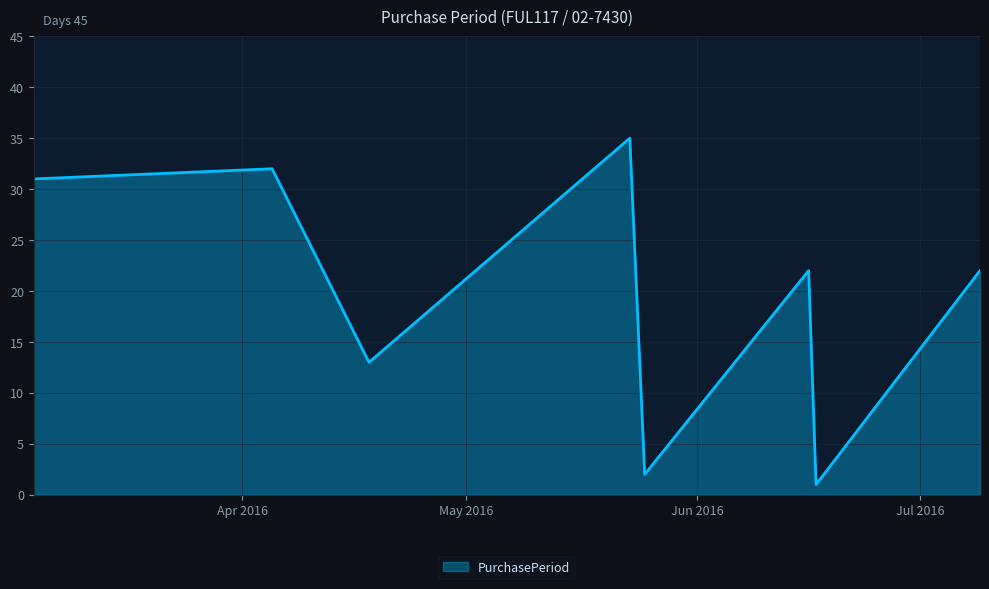

What is the greatest value displayed?

35